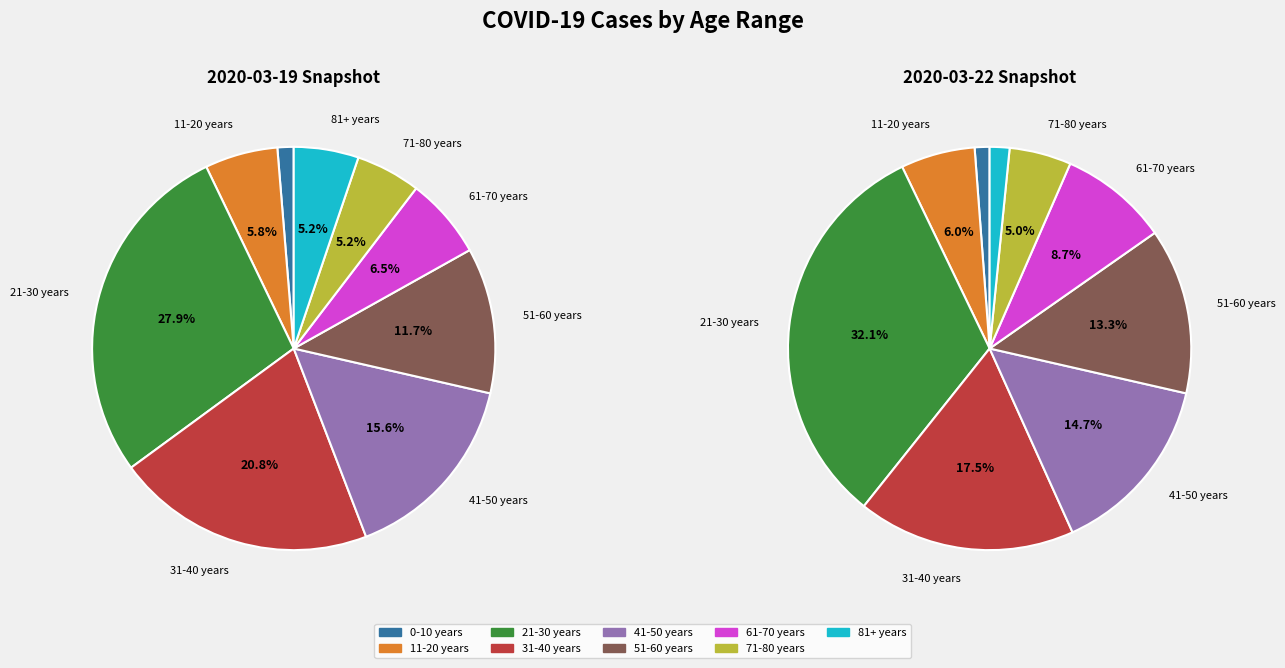

How many slices are in this pie chart?

9